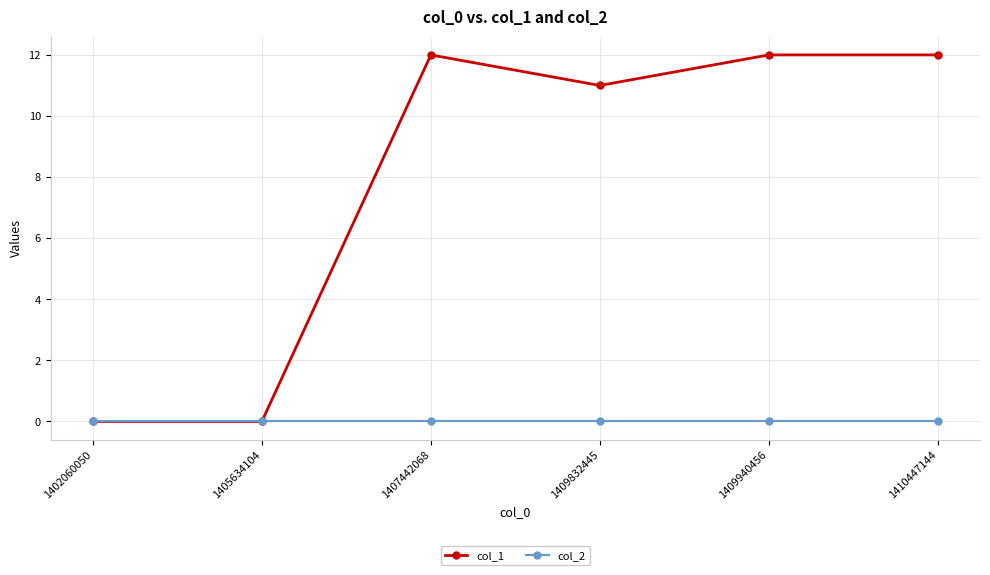

Rank the series by their average value, from lowest to highest.

col_2, col_1